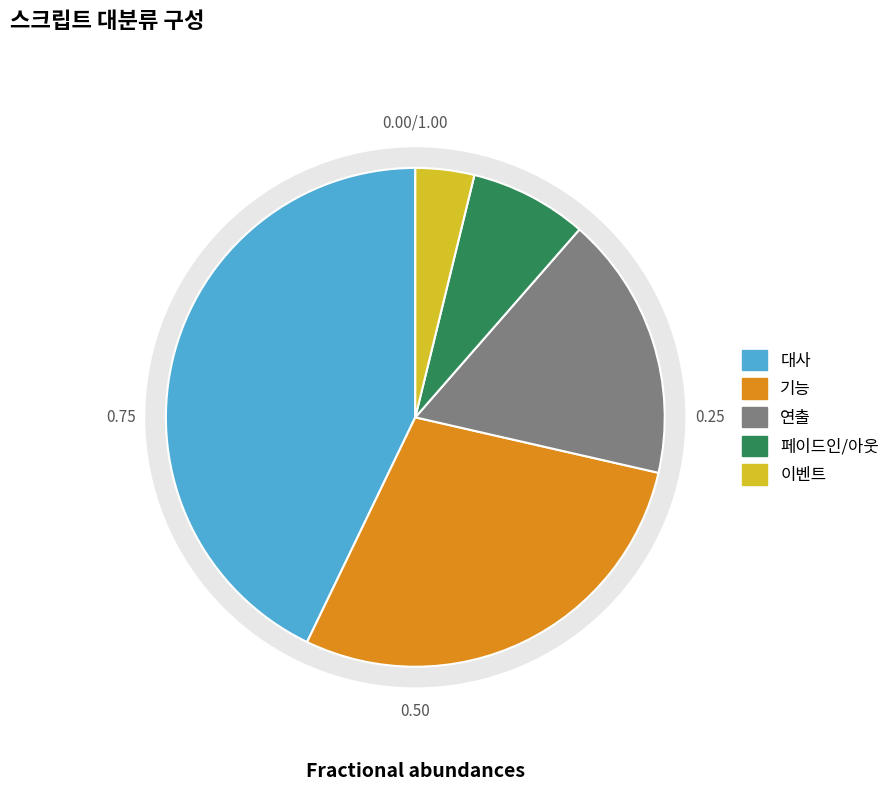

The 페이드인/아웃 slice represents 1% of the pie. True or false?

False